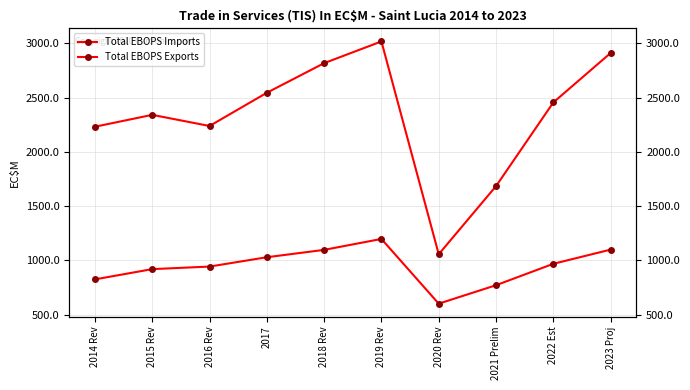

At which category is the sum across all series the highest?

2019 Rev